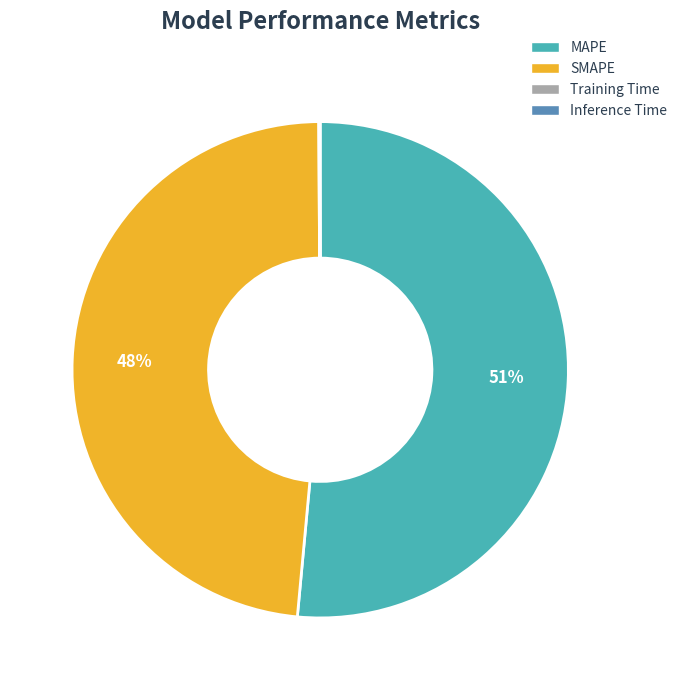

Is there any slice that represents more than half of the pie?

Yes